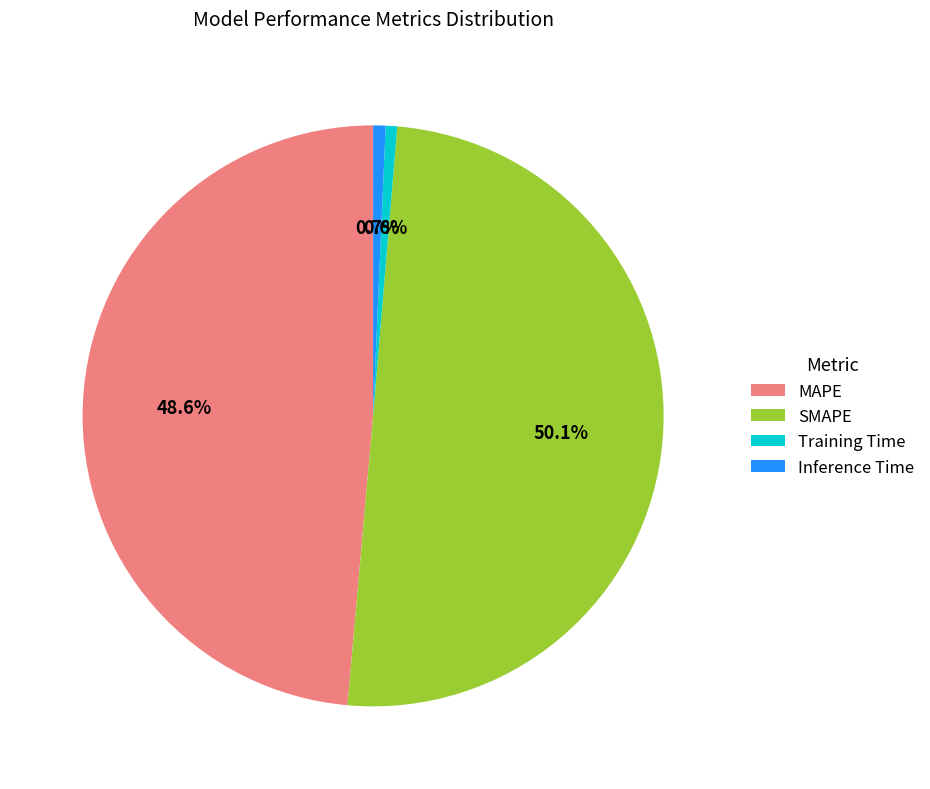

What percentage do Training Time and SMAPE together represent?

50.7%